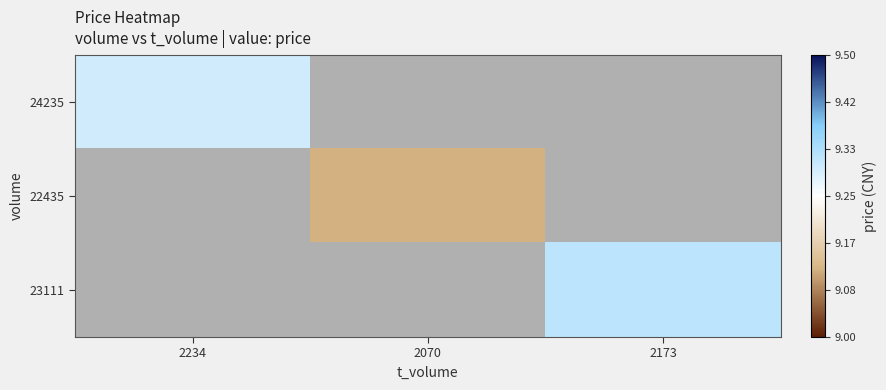

Which has a higher value, 2070 or 2234?

2234